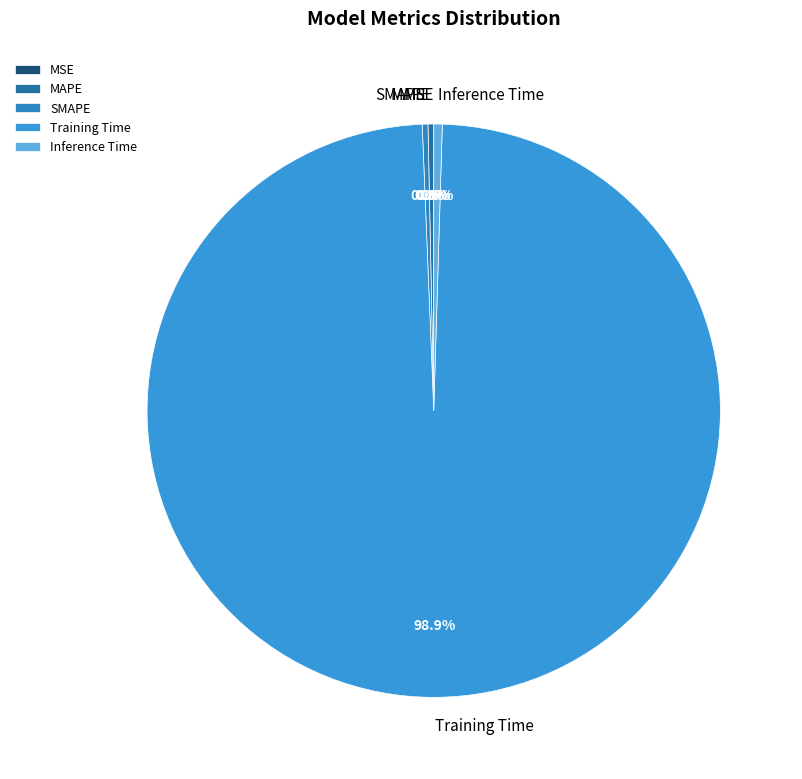

To the nearest percent, what is the difference between the largest and smallest slice percentages?

99%